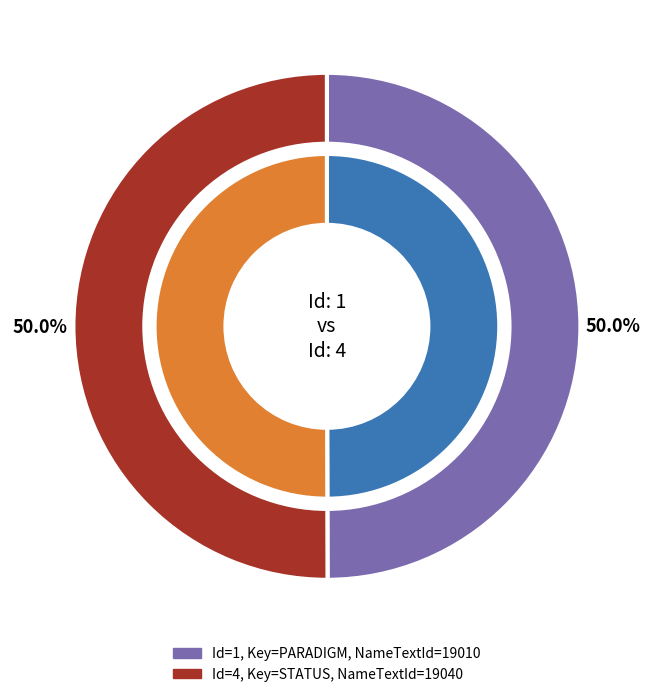

True or false: 1 accounts for 63% of the total.

False